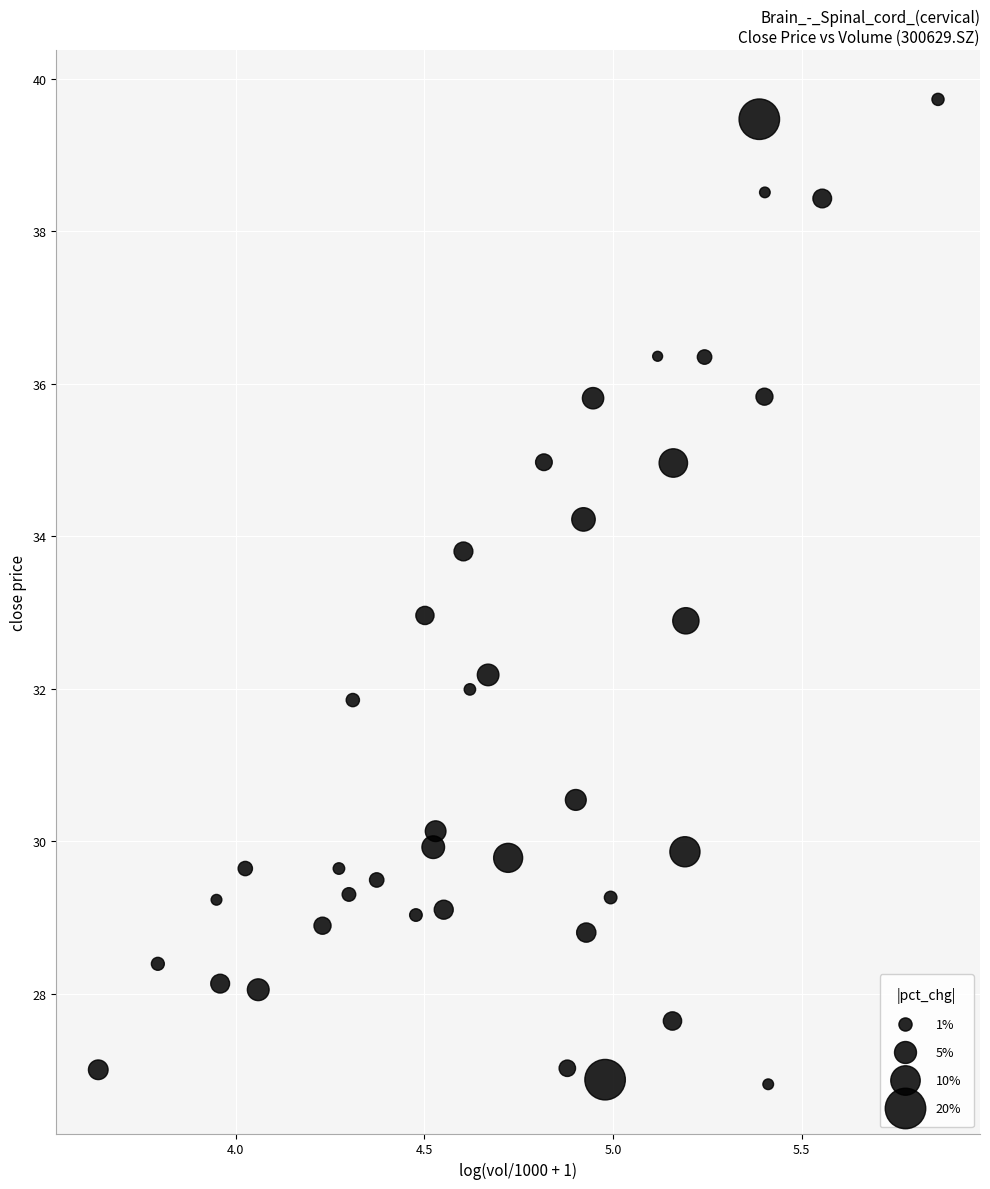

What is the range of Y values (max minus min)?

12.9